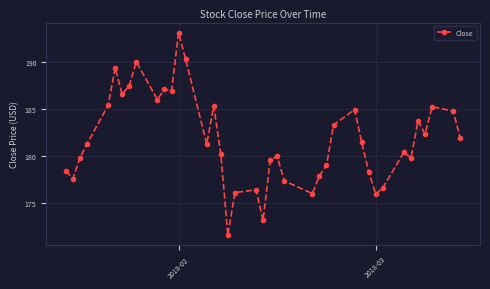

What is the value of the 2nd point from the left?

177.6